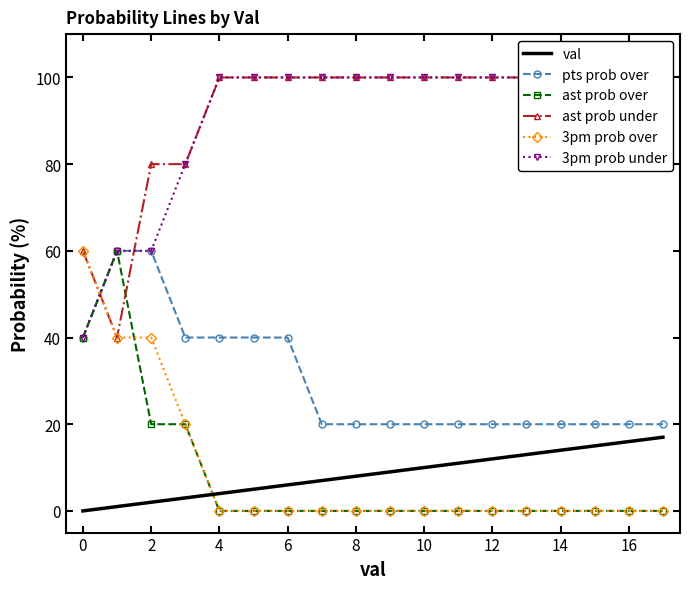

What is the label of the 5th point from the right?

13